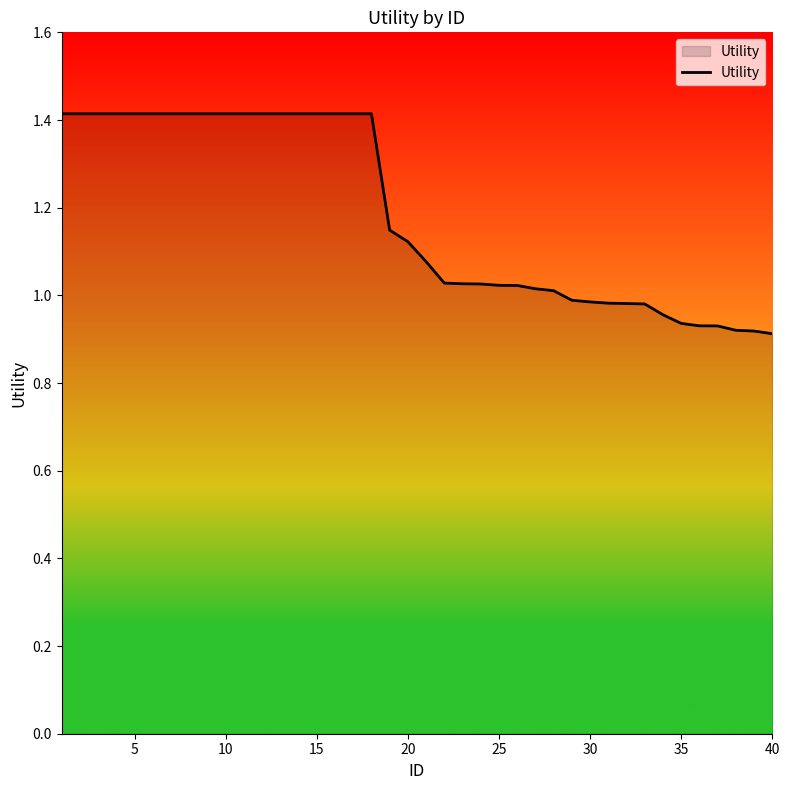

How many series are shown in this chart?

1